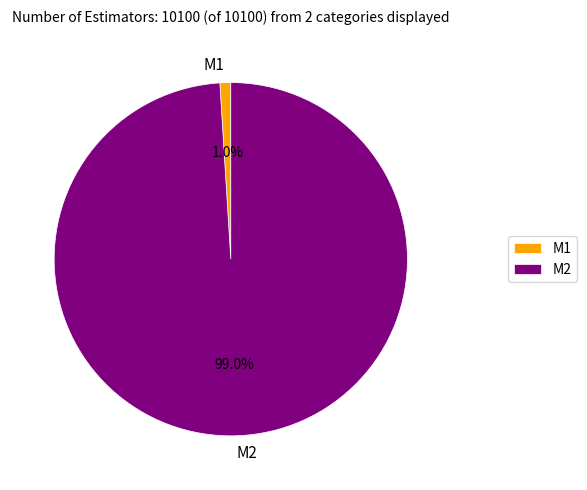

What percentage is NOT represented by M2?

1.0%